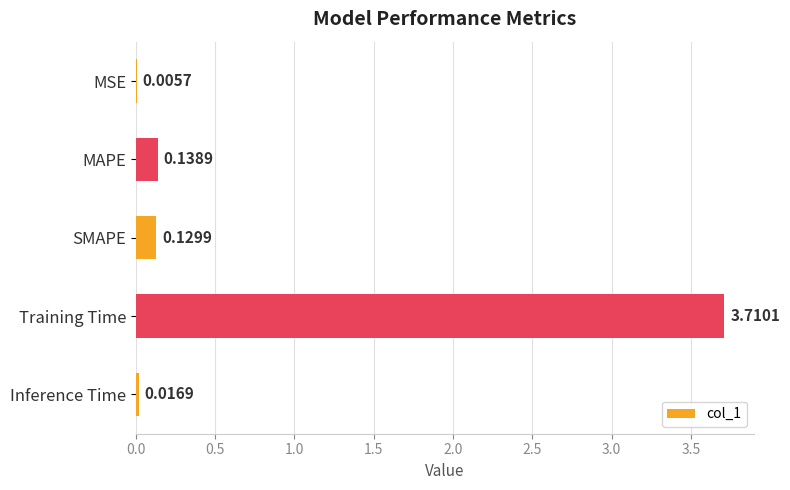

Which label corresponds to the largest value in the chart?

Training Time